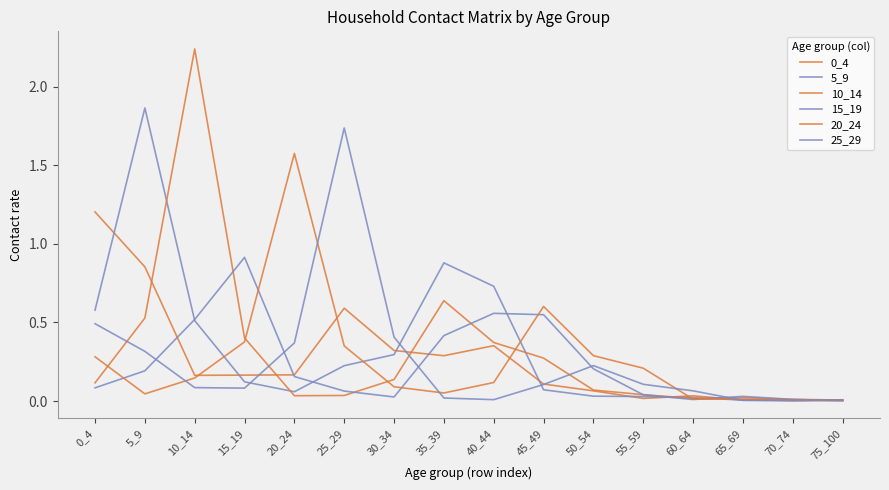

Which has a higher value, 50_54 or 30_34?

30_34